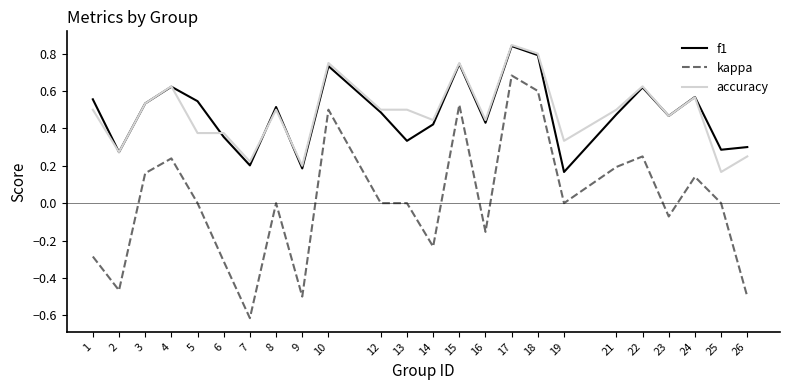

True or false: kappa and accuracy cross at least once.

False